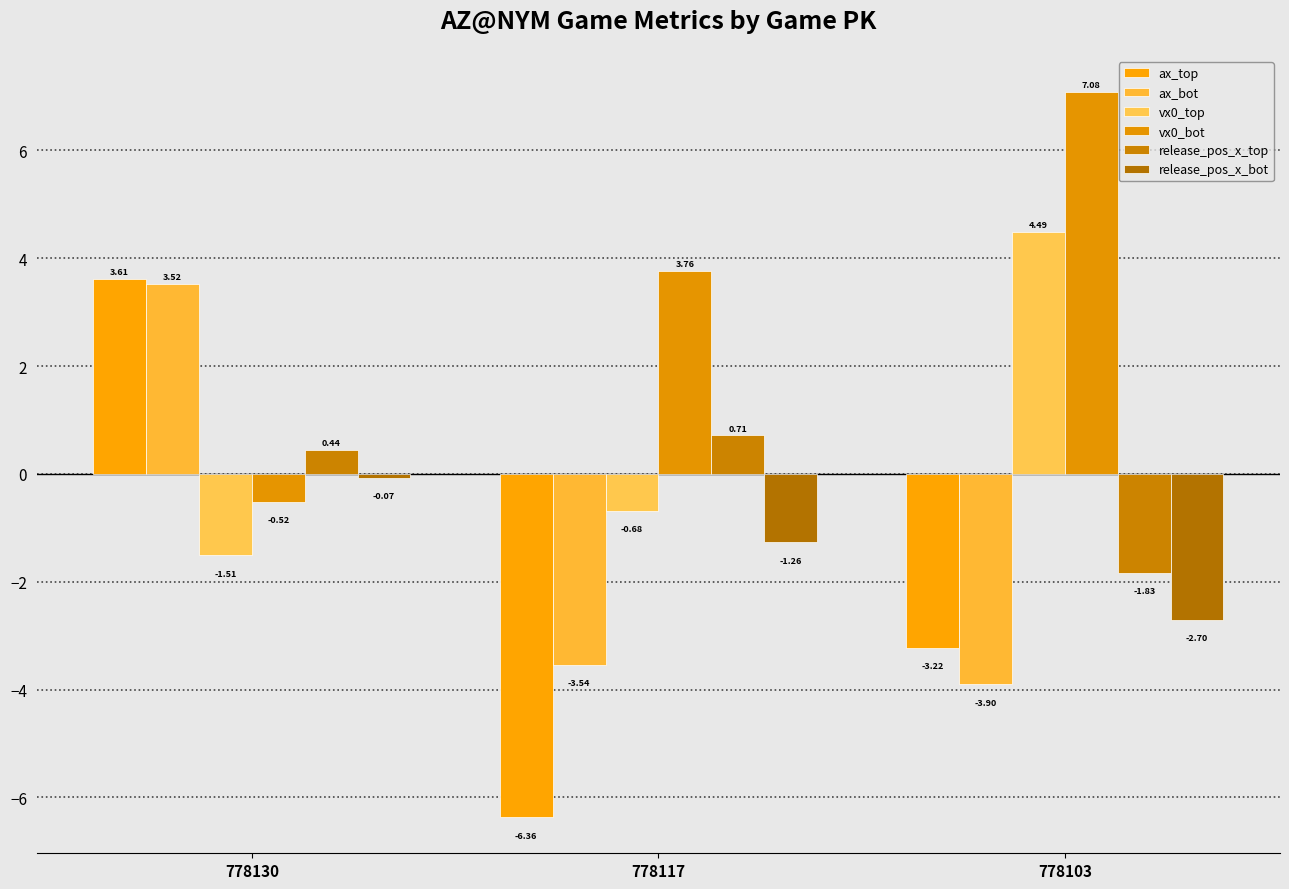

Rank the categories by ax_top value from highest to lowest.

778130, 778103, 778117